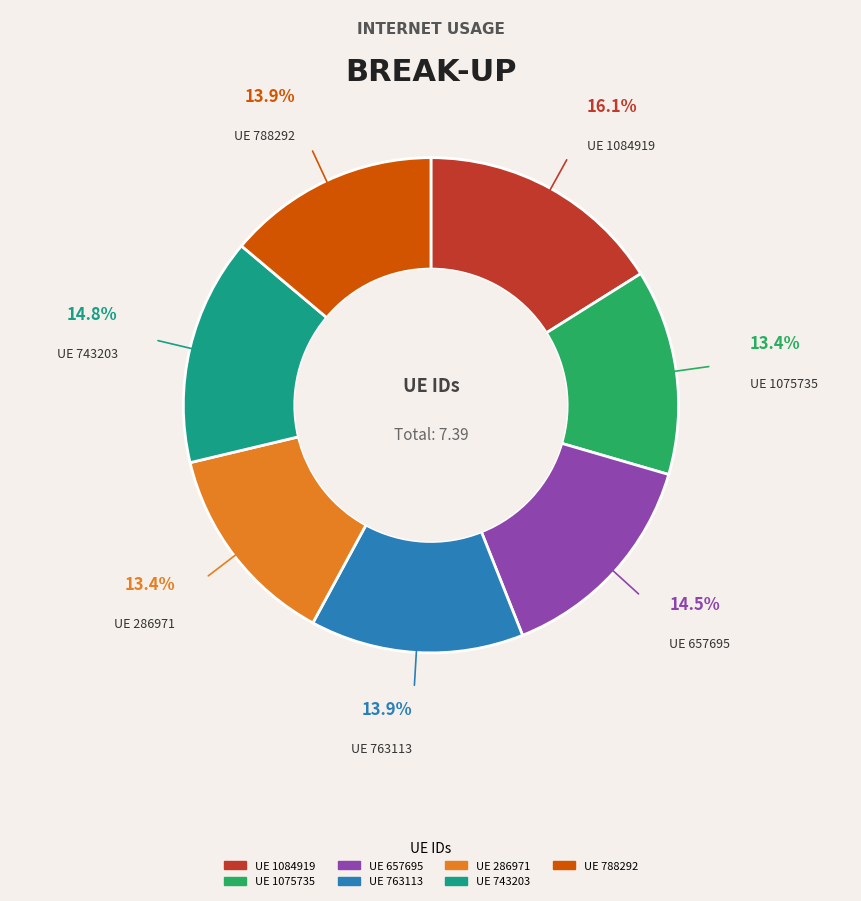

Does any single category account for the majority?

No